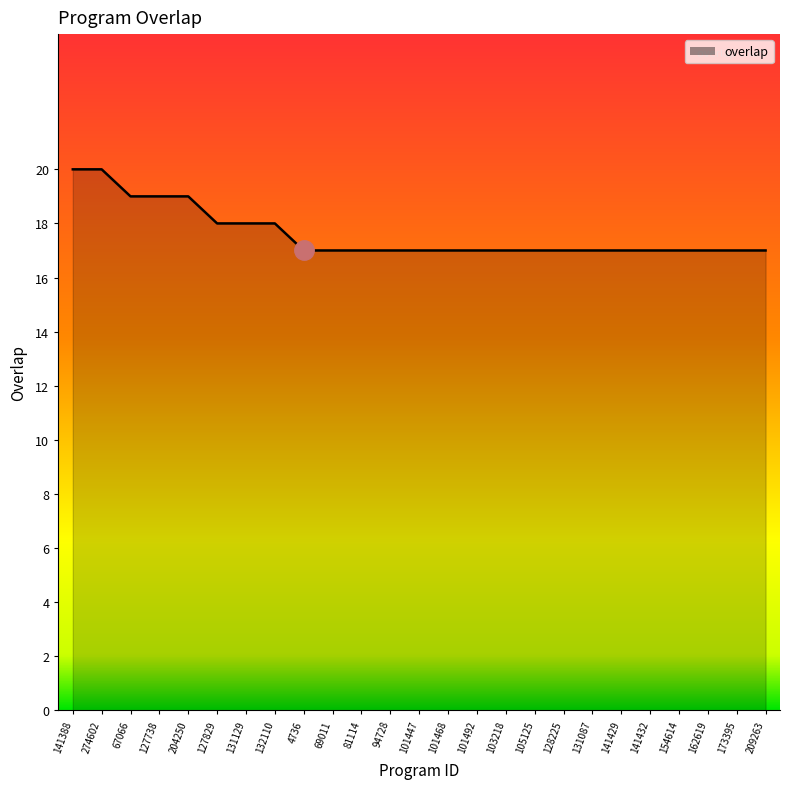

Between 101468 and 131129, which is larger?

131129